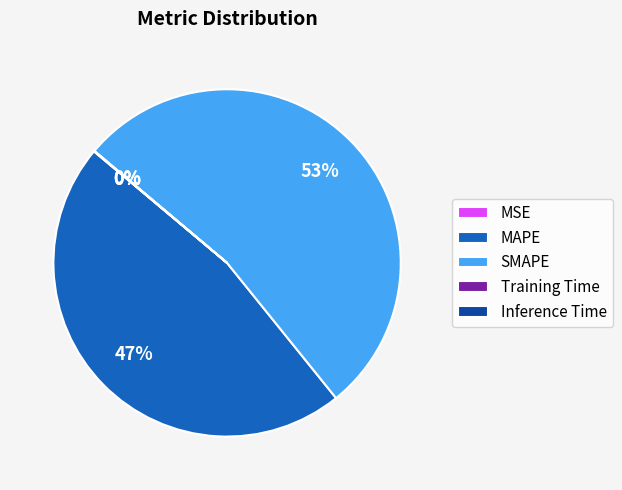

To the nearest percent, what is the average slice percentage?

20%